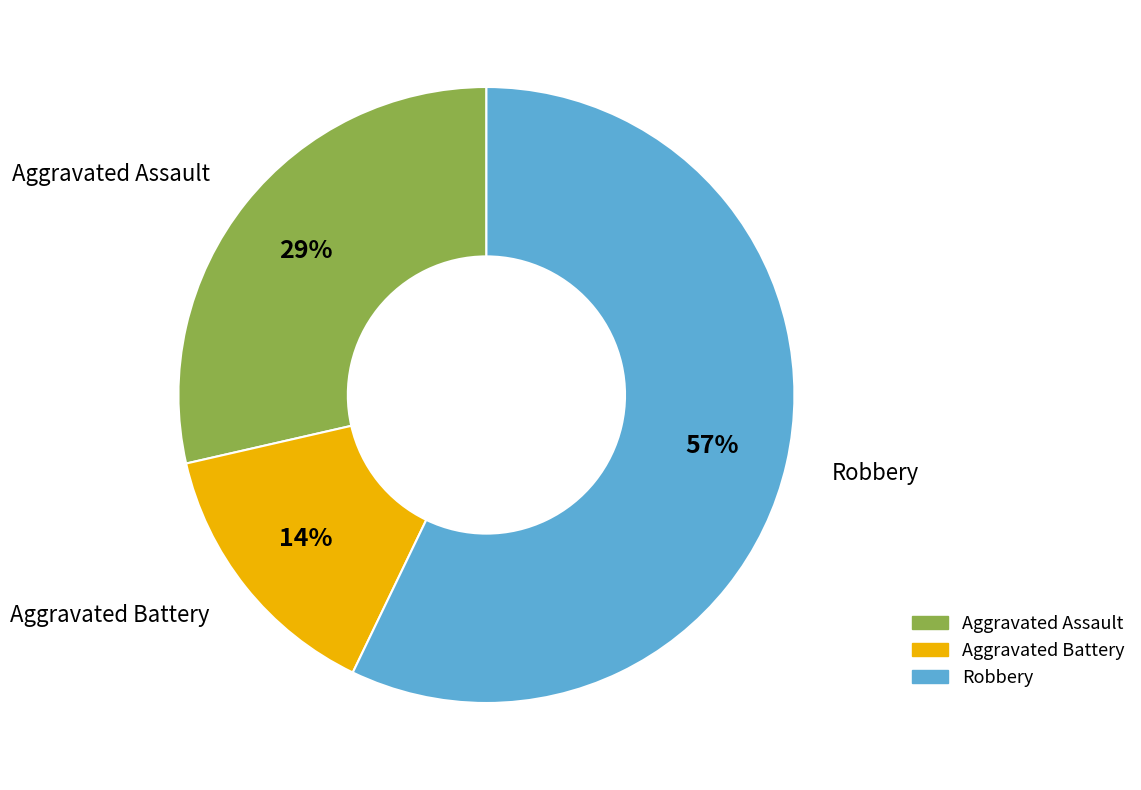

Is it true that Robbery is 63% of the pie?

False